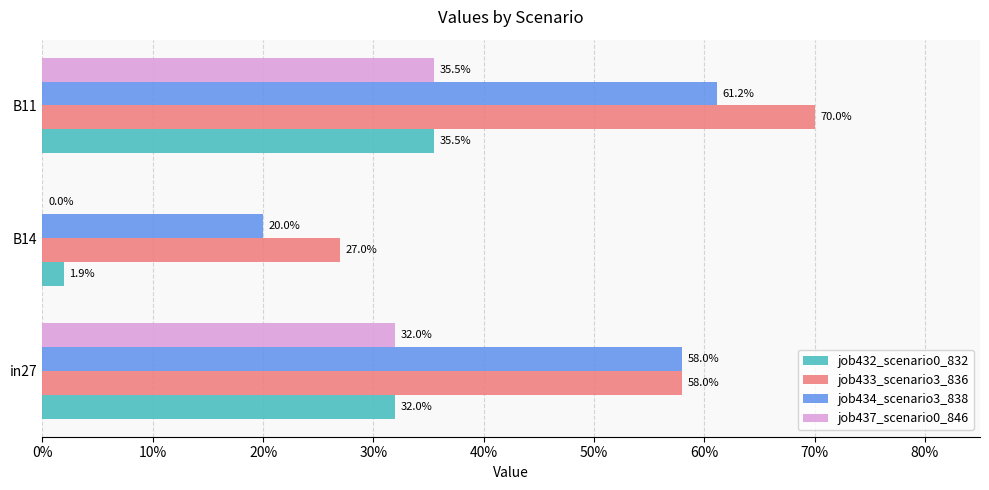

Which series has the largest total across all categories?

job433_scenario3_836